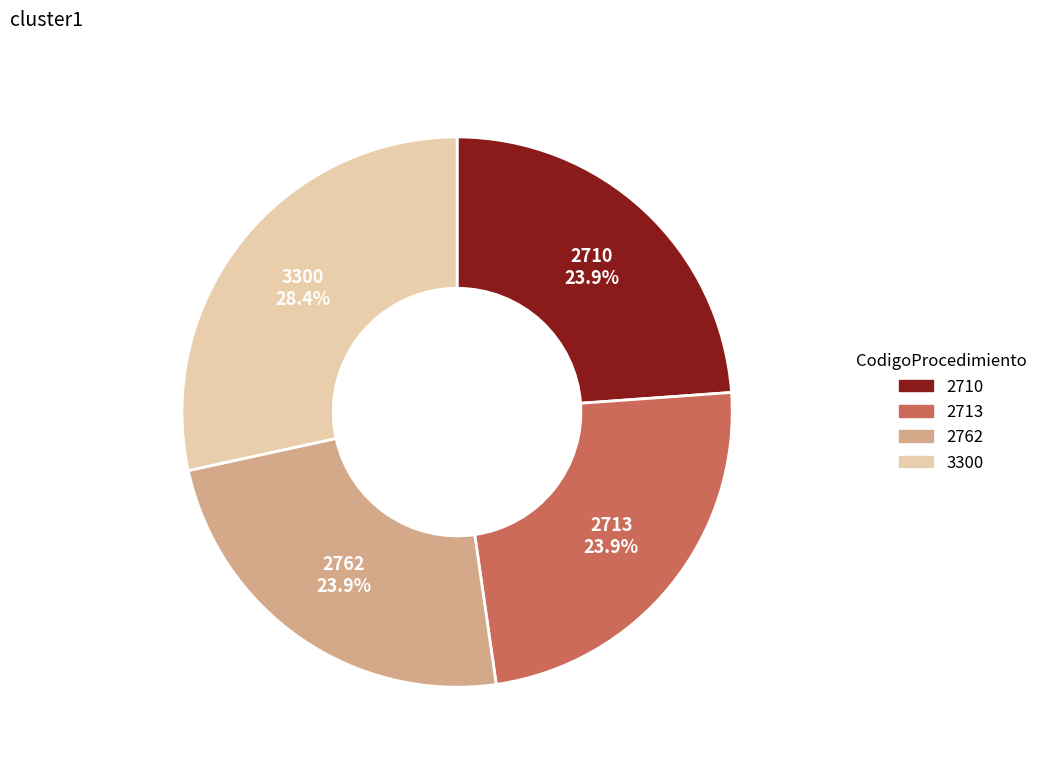

To the nearest percent, what is the average slice percentage?

25%